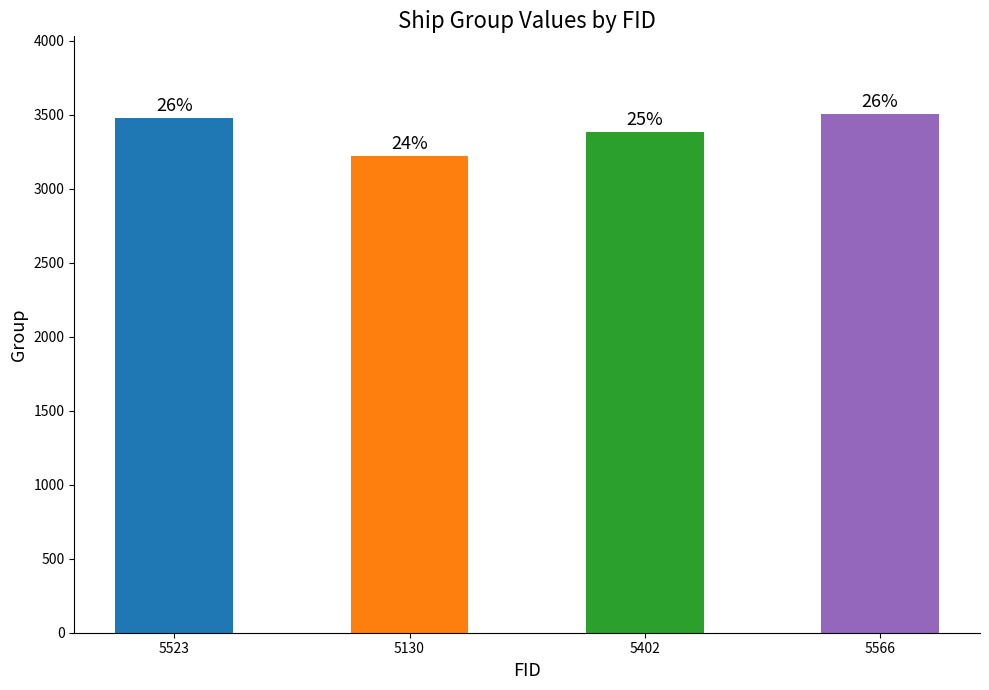

Where does the data first go above 3477?

5566